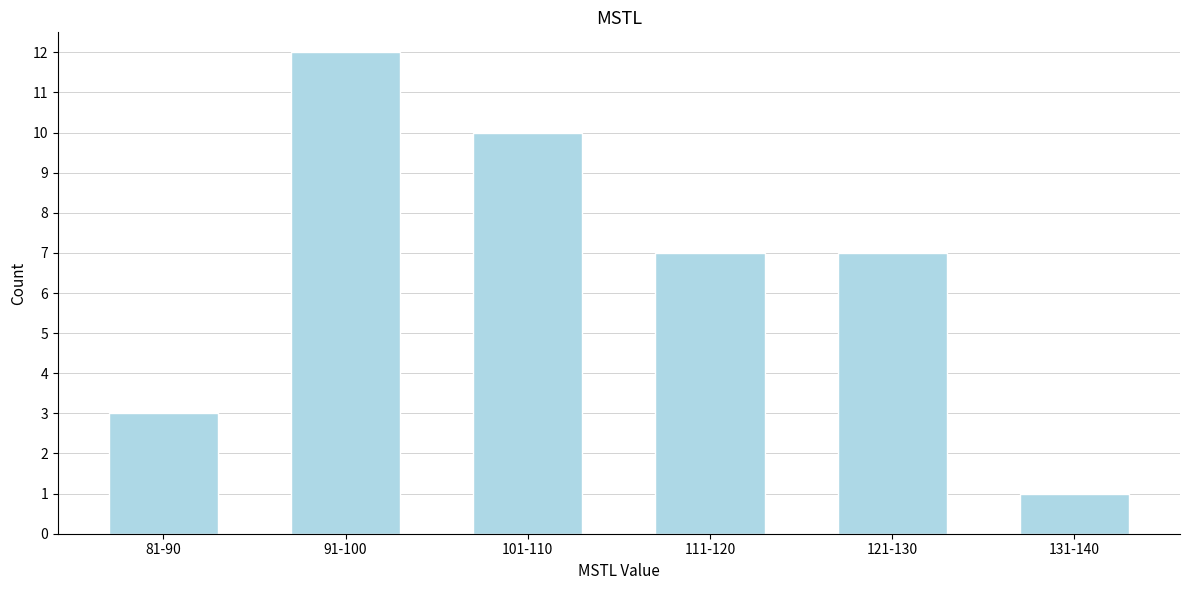

Reading right to left, what are all the values shown in this chart?

1	7	7	10	12	3